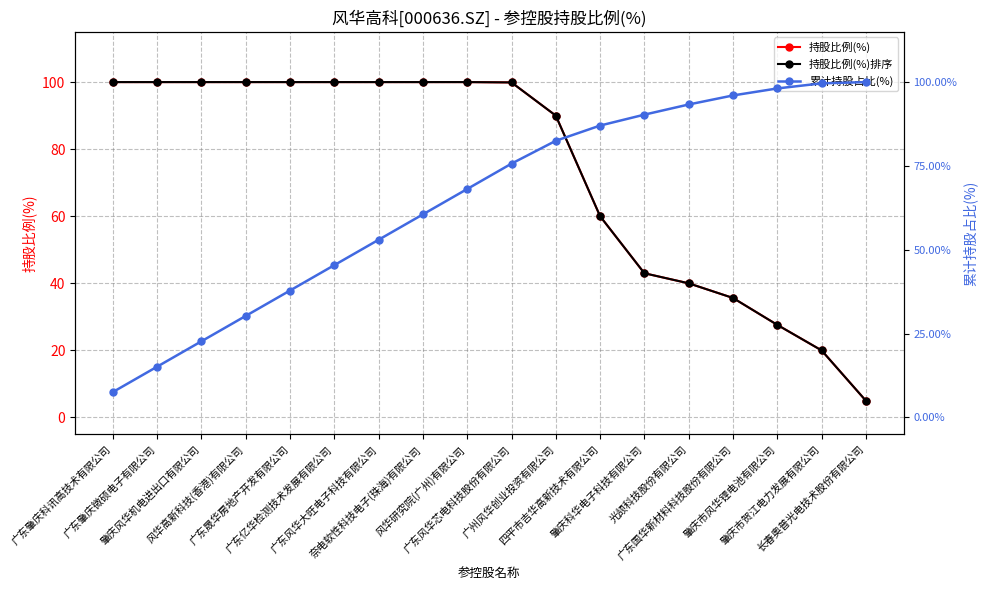

Is it true that 持股比例(%)排序 equals 32.6 at 肇庆市贺江电力发展有限公司?

False